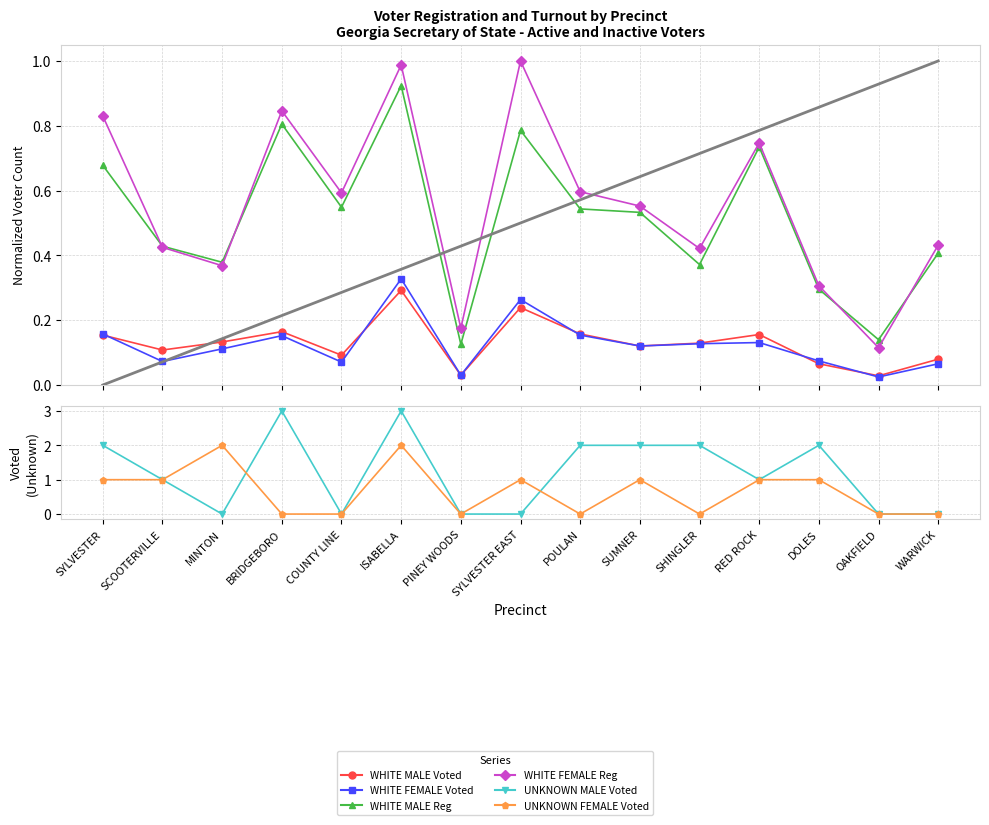

Count the UNKNOWN FEMALE Voted values in the range 0 to 1.

13